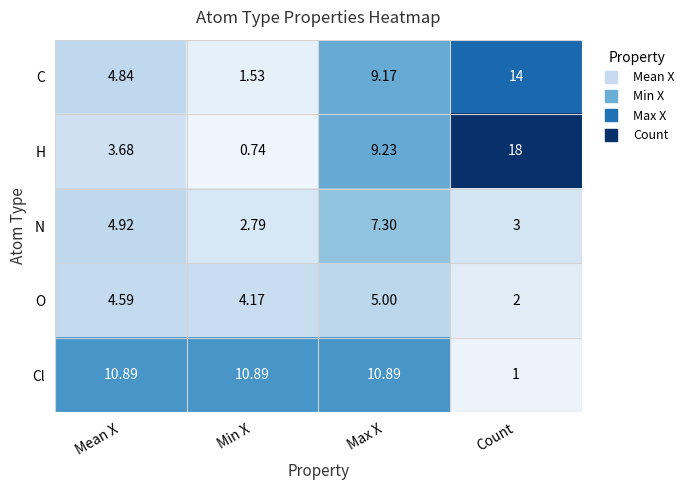

Where is Cl nearest to the value 5?

Count